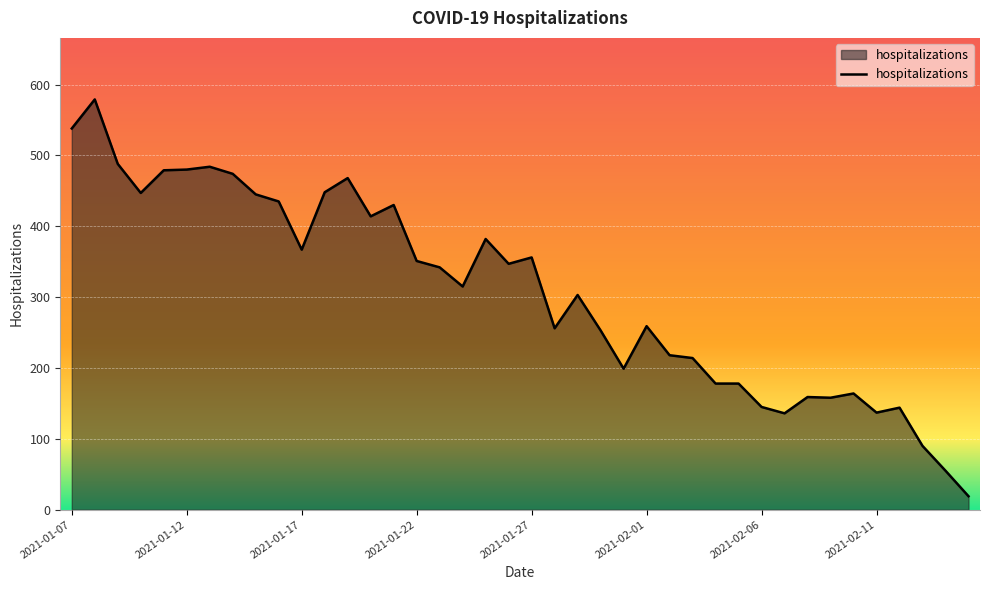

What is the difference between the maximum and minimum values?

560